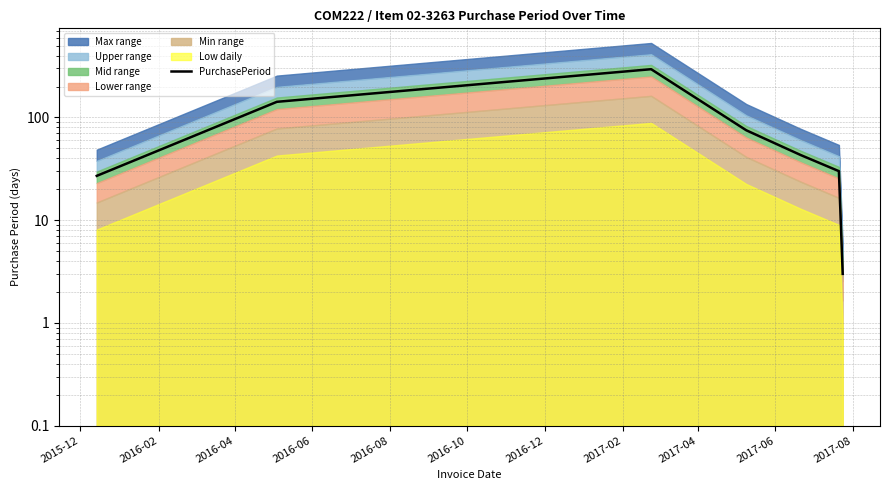

What is the average value?

88